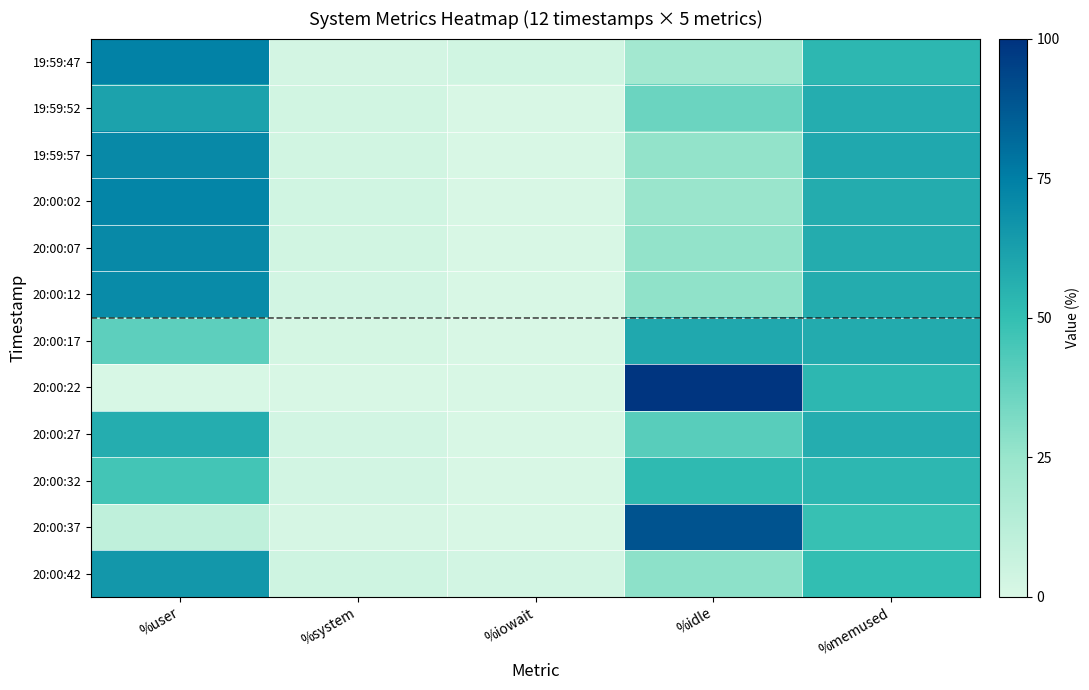

At how many categories does at least one series exceed 65?

2